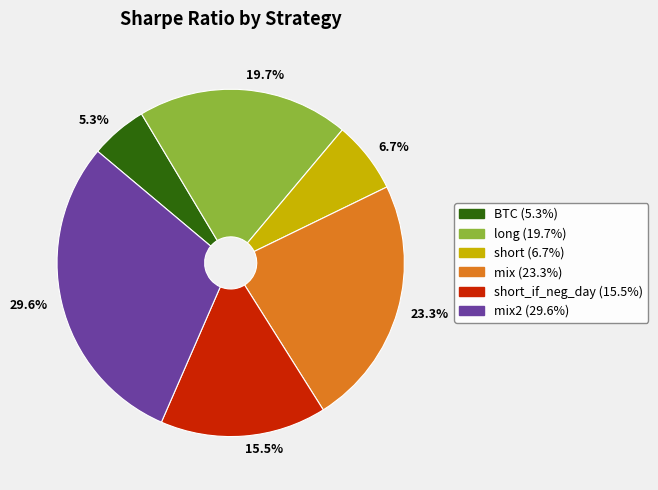

Does any single category account for the majority?

No